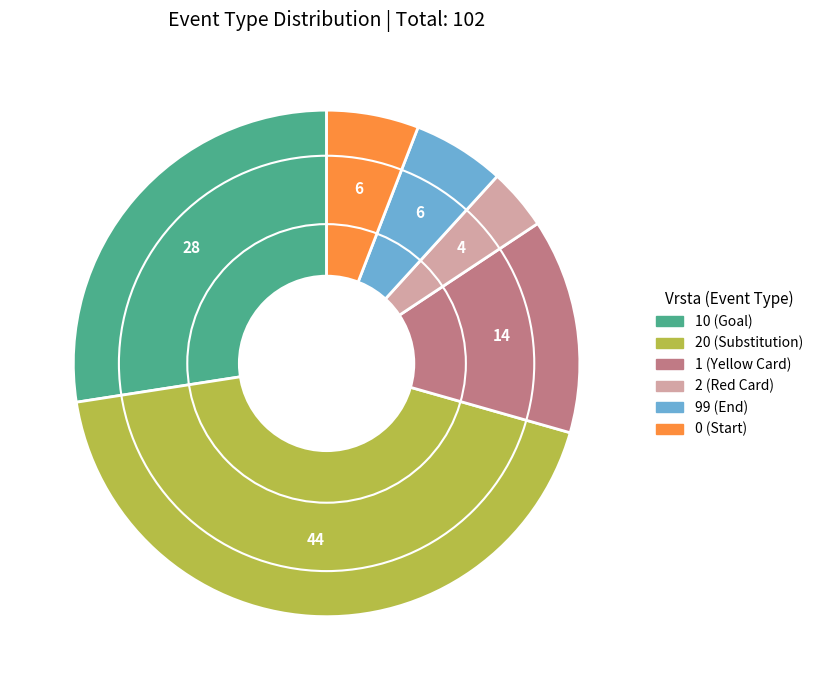

Between 0 (Start) and 10 (Goal), which is larger?

10 (Goal)